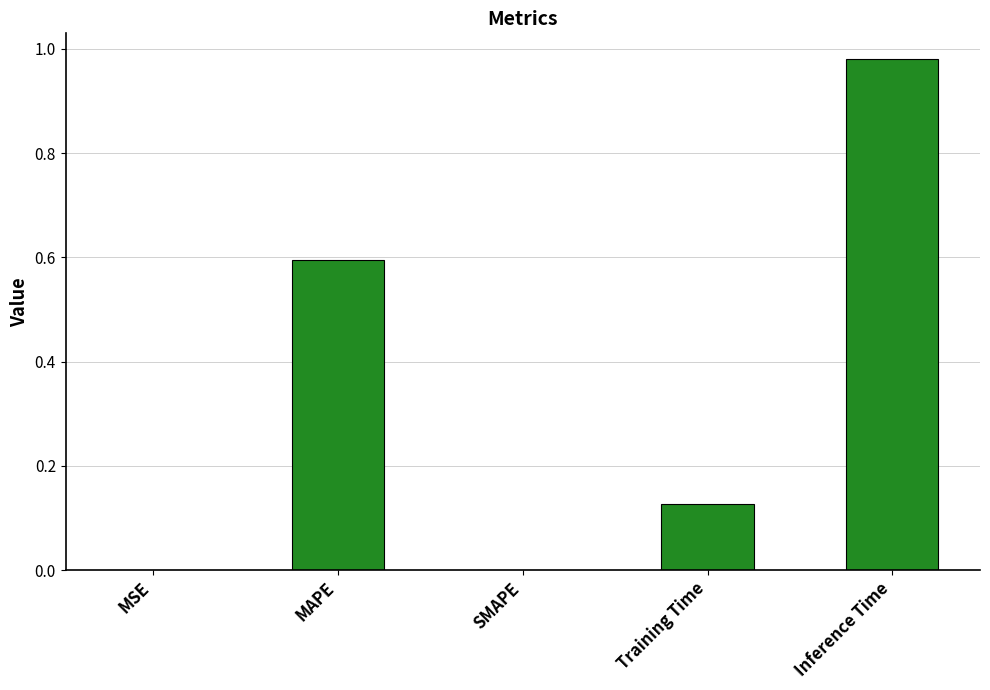

Does the chart contain stacked bars?

No